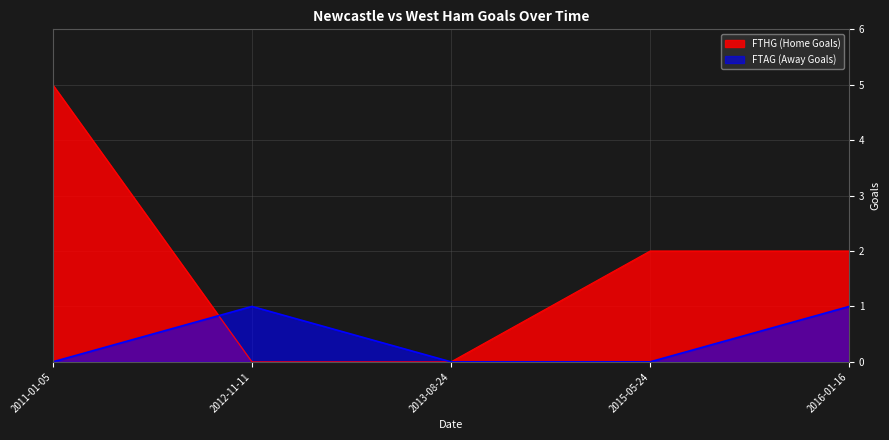

Rank the series by their maximum value, from lowest to highest.

FTAG (Away Goals), FTHG (Home Goals)